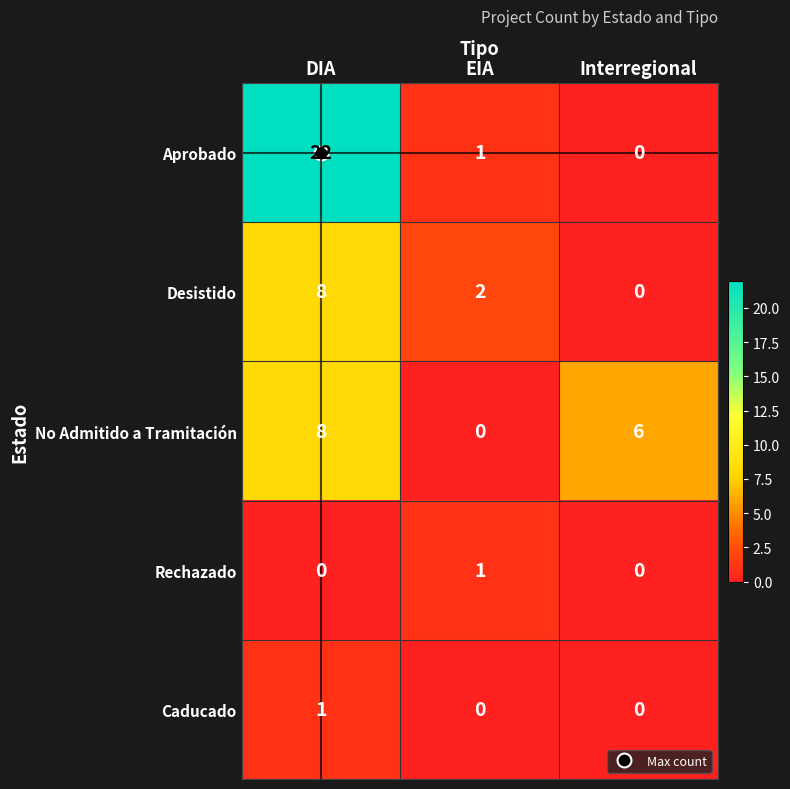

What is the difference between the maximum and minimum values in the Aprobado series?

22